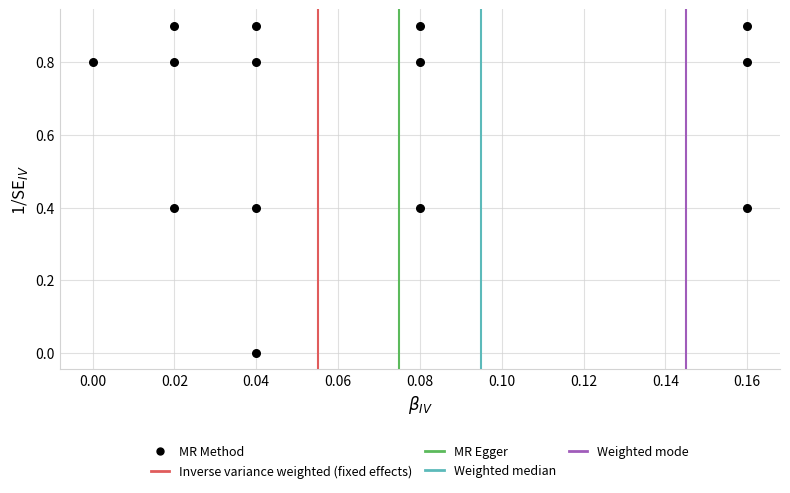

List the coordinates of all points as (Y, X) pairs, reading left to right.

(0.8, 0.0)  (0.9, 0.0)  (0.4, 0.0)  (0.8, 0.0)  (0.9, 0.0)  (0.4, 0.0)  (0.8, 0.0)  (0.0, 0.0)  (0.8, 0.1)  (0.4, 0.1)  (0.9, 0.1)  (0.8, 0.2)  (0.9, 0.2)  (0.4, 0.2)